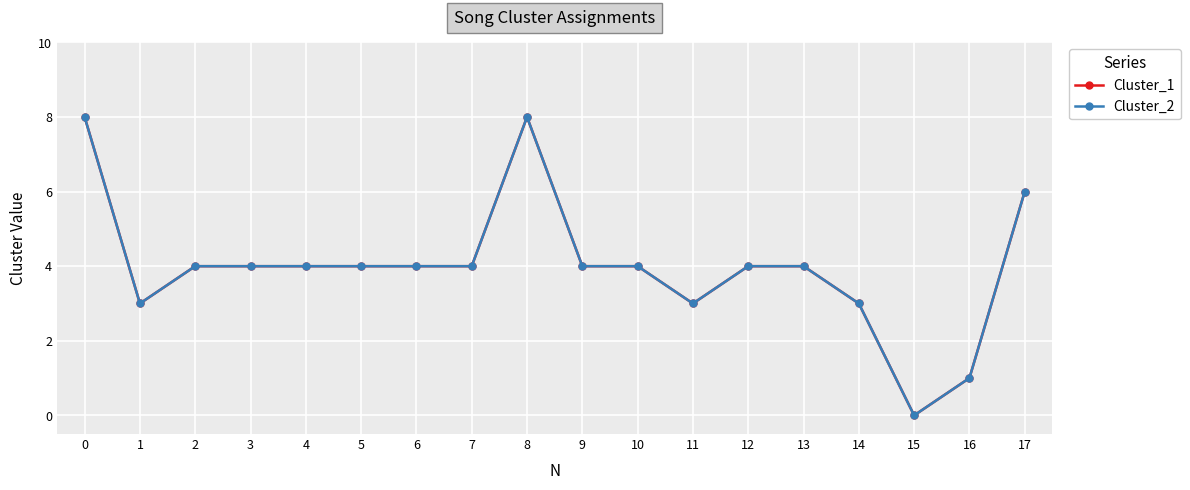

Does the chart have visible grid lines?

Yes